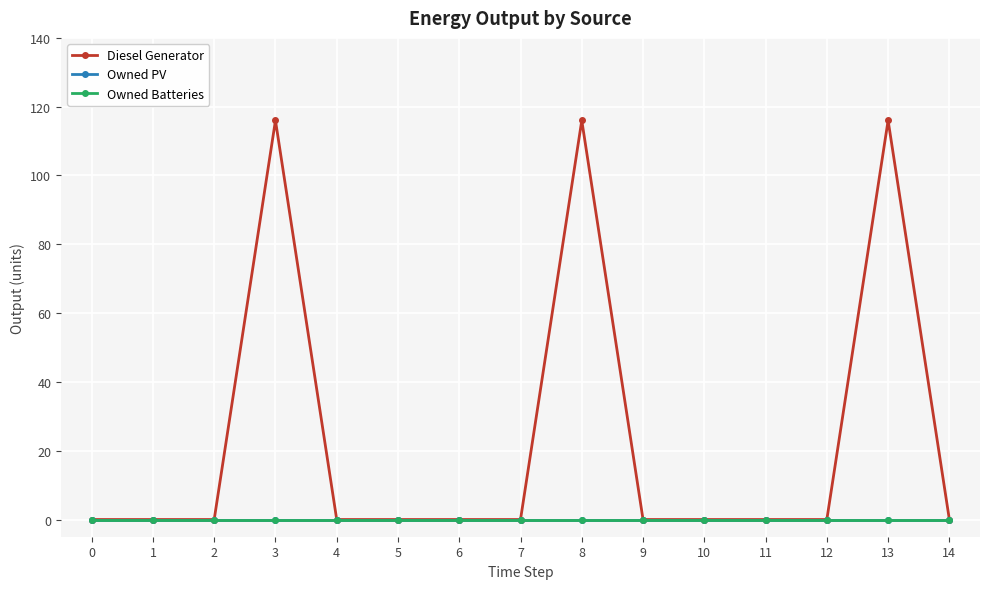

Reading left to right, extract all data points from this chart.

Diesel Generator: 0=0	1=0	2=0	3=116	4=0	5=0	6=0	7=0	8=116	9=0	10=0	11=0	12=0	13=116	14=0
Owned PV: 0=0	1=0	2=0	3=0	4=0	5=0	6=0	7=0	8=0	9=0	10=0	11=0	12=0	13=0	14=0
Owned Batteries: 0=0	1=0	2=0	3=0	4=0	5=0	6=0	7=0	8=0	9=0	10=0	11=0	12=0	13=0	14=0